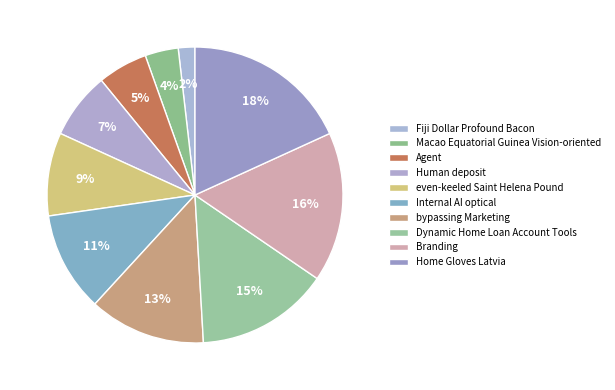

To the nearest percent, what portion does Home Gloves Latvia represent?

18%